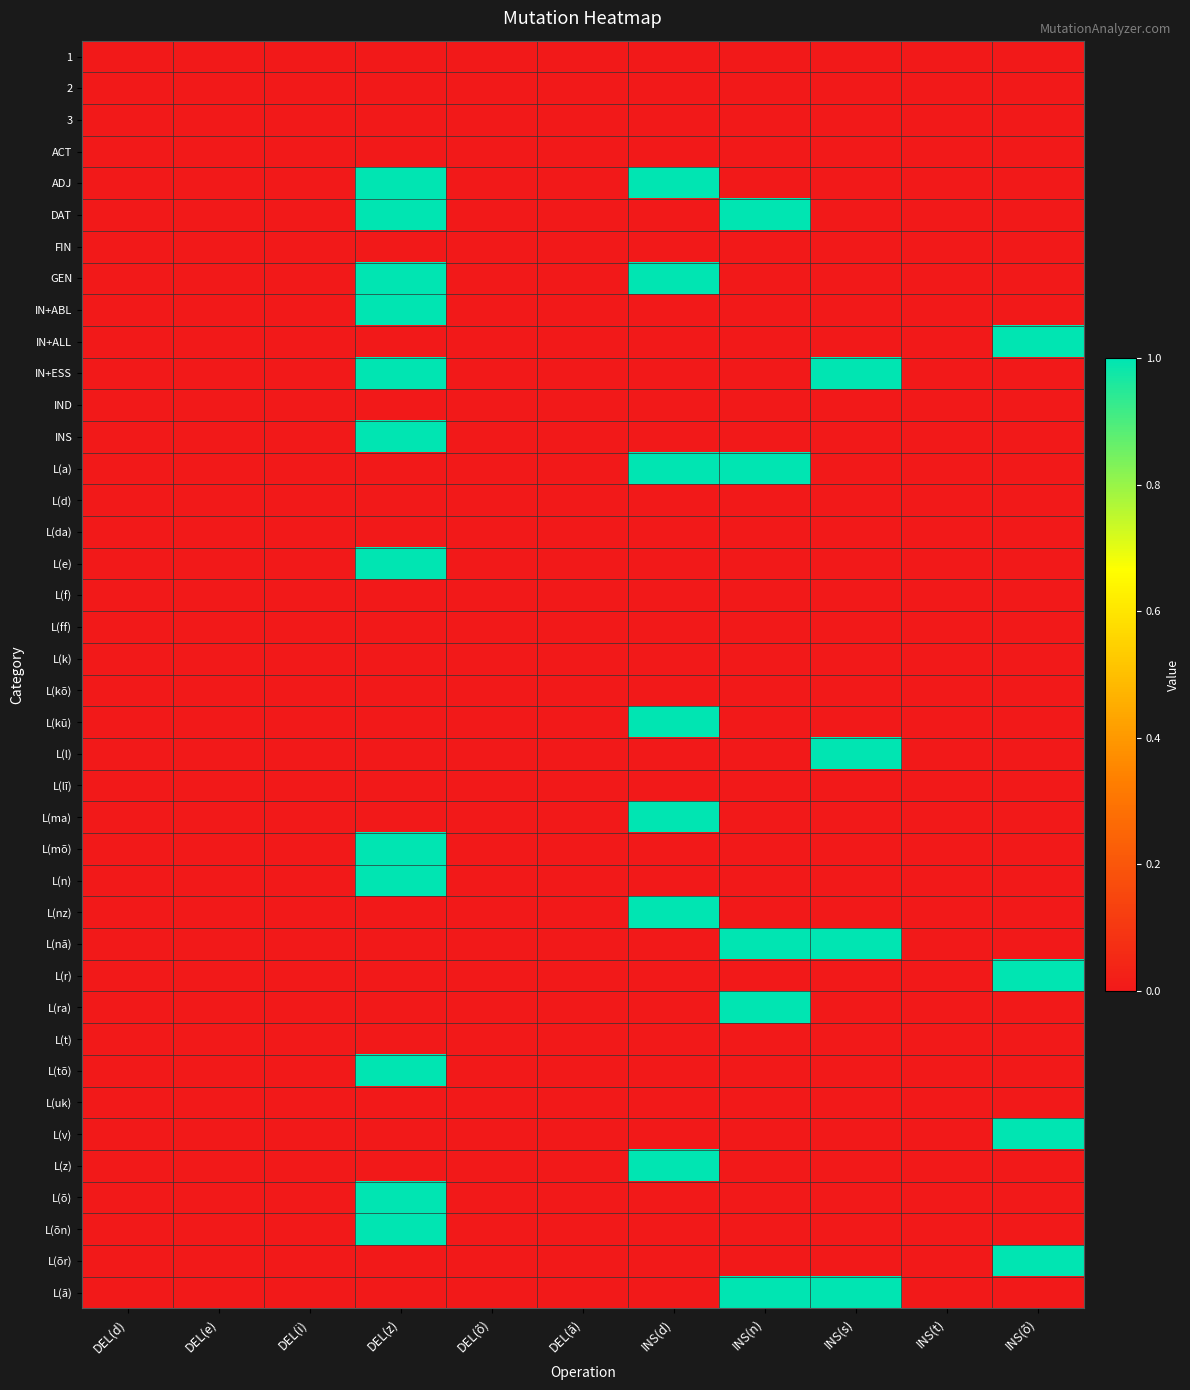

Rank the series at INS(t) from highest to lowest value.

1, 2, 3, ACT, ADJ, DAT, FIN, GEN, IN+ABL, IN+ALL, IN+ESS, IND, INS, L(a), L(d), L(da), L(e), L(f), L(ff), L(k), L(kõ), L(kū), L(l), L(lī), L(ma), L(mõ), L(n), L(nz), L(nā), L(r), L(ra), L(t), L(tõ), L(uk), L(v), L(z), L(õ), L(õn), L(õr), L(ā)